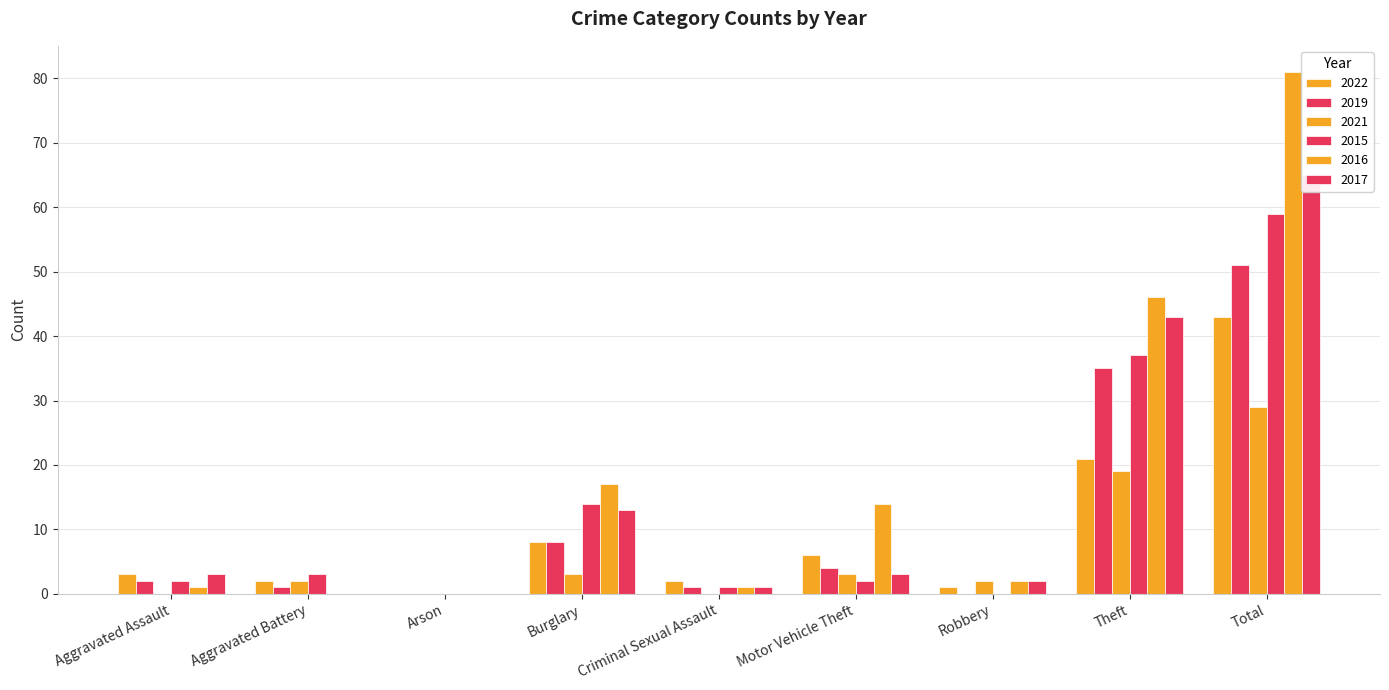

The 2016 series shows 0 at Aggravated Battery. True or false?

True